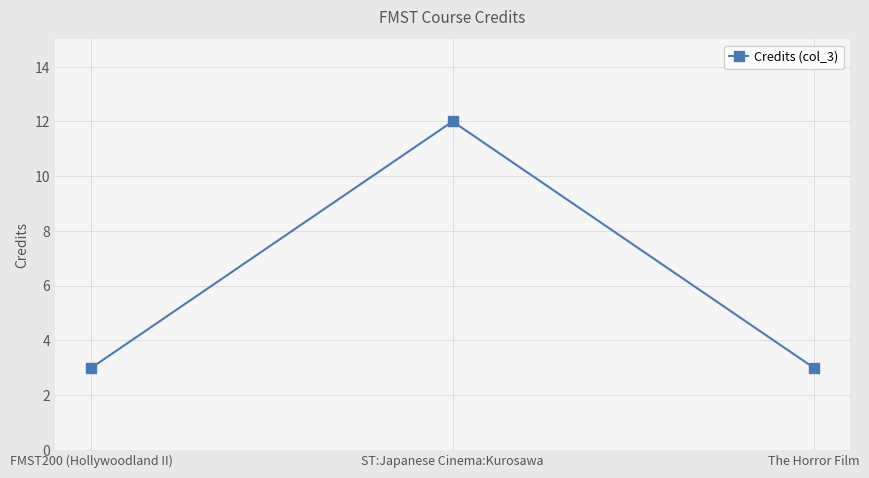

How many categories are shown in the chart?

3